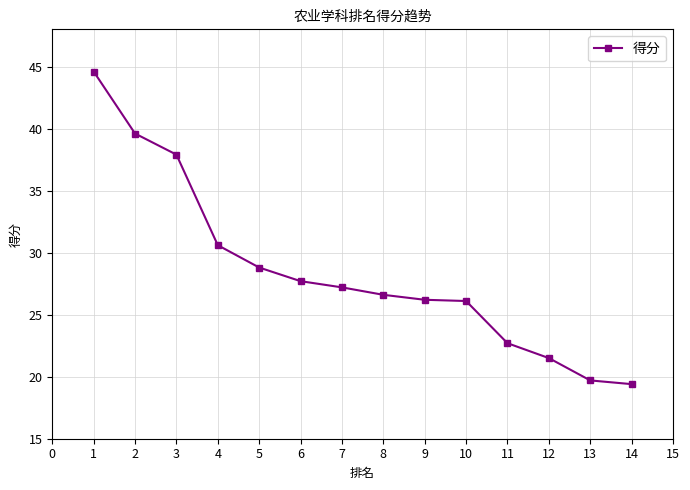

At which category does the chart reach its peak across all series?

1